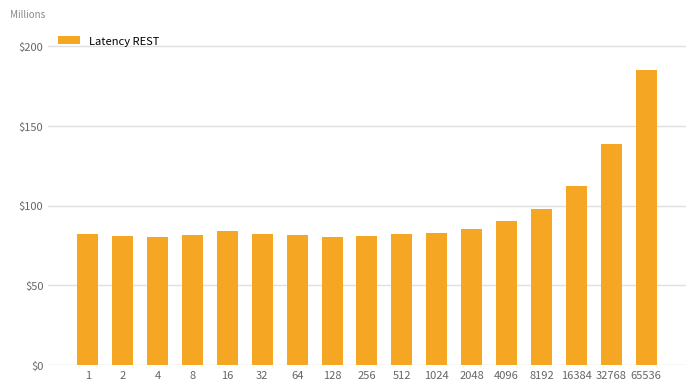

Between 64 and 8192, which is larger?

8192